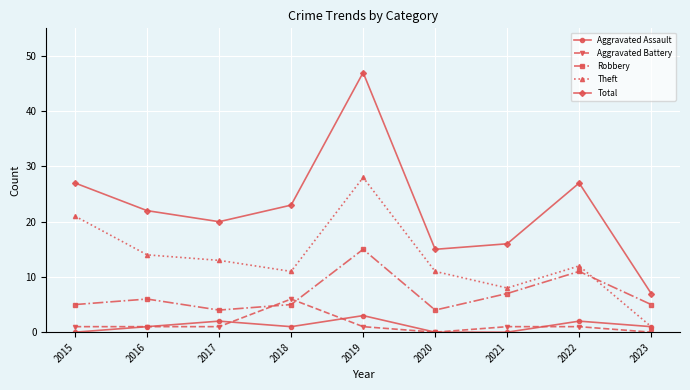

Count the number of categories in the chart.

9